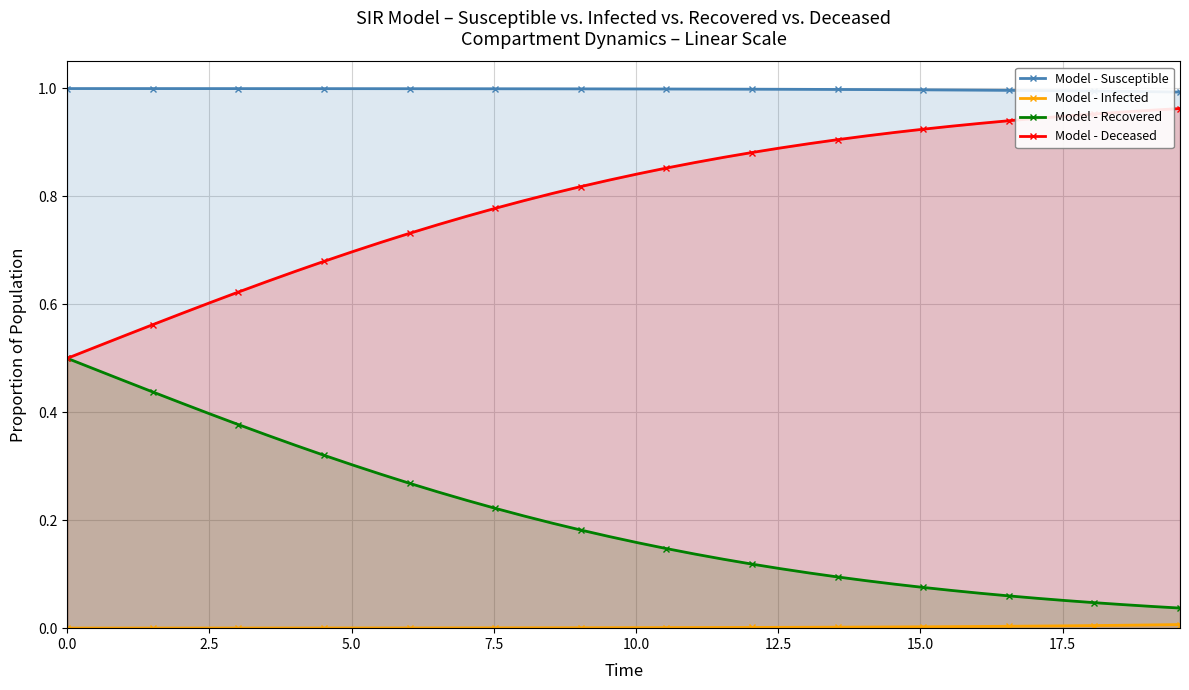

True or false: Model - Deceased and Model - Susceptible cross at least once.

False